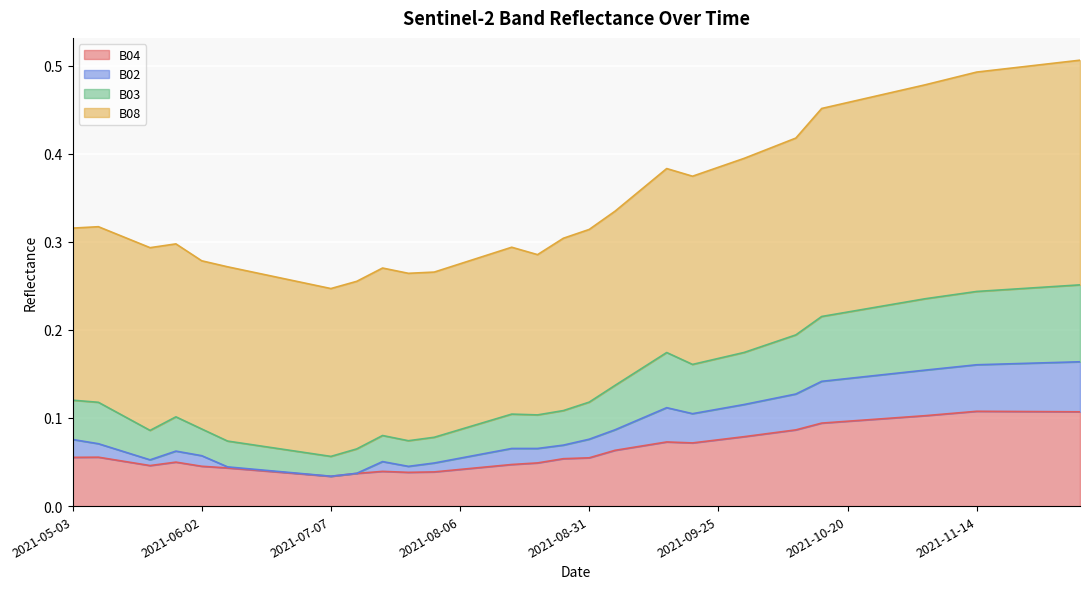

In B04, how many points are higher than both neighbors (excluding endpoints)?

5